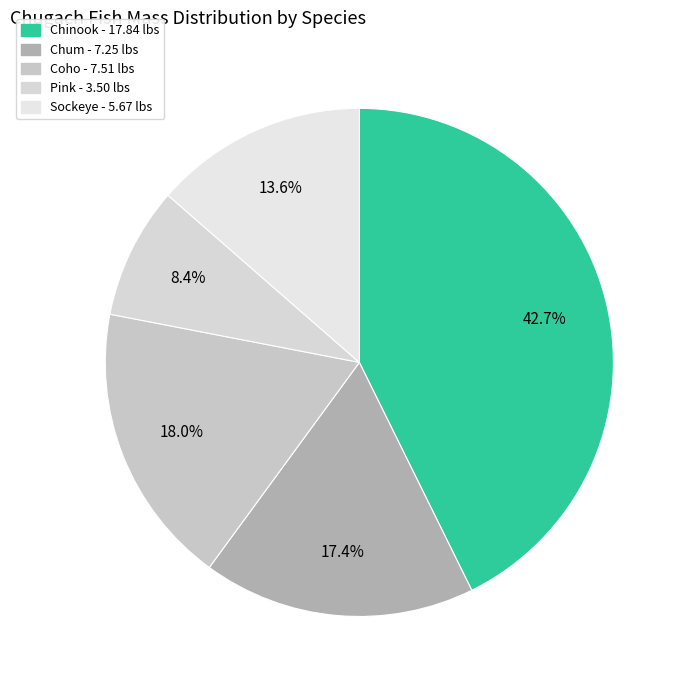

Approximately how many times larger is the value at Chinook compared to Coho?

2.4